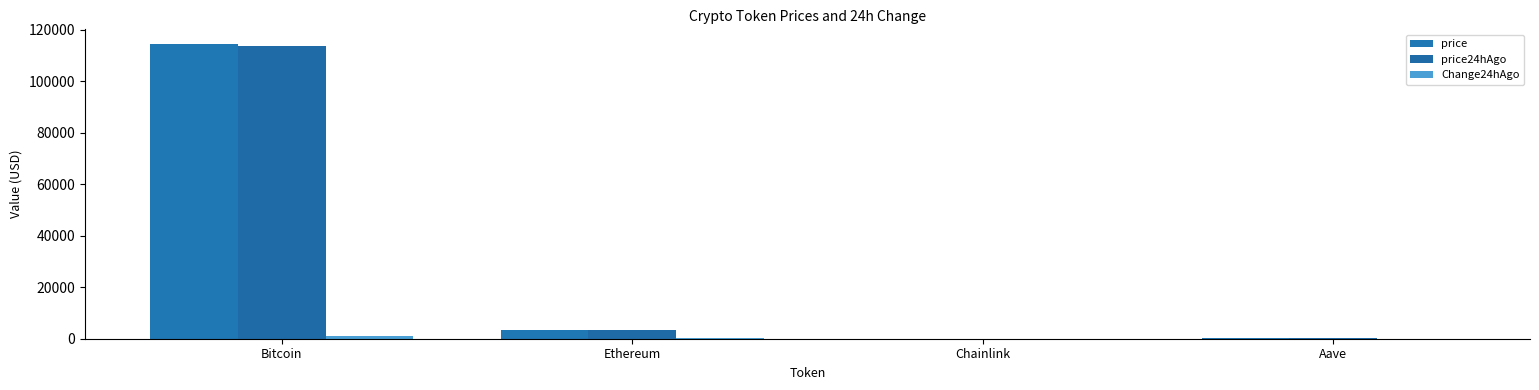

How many groups of bars are there?

4